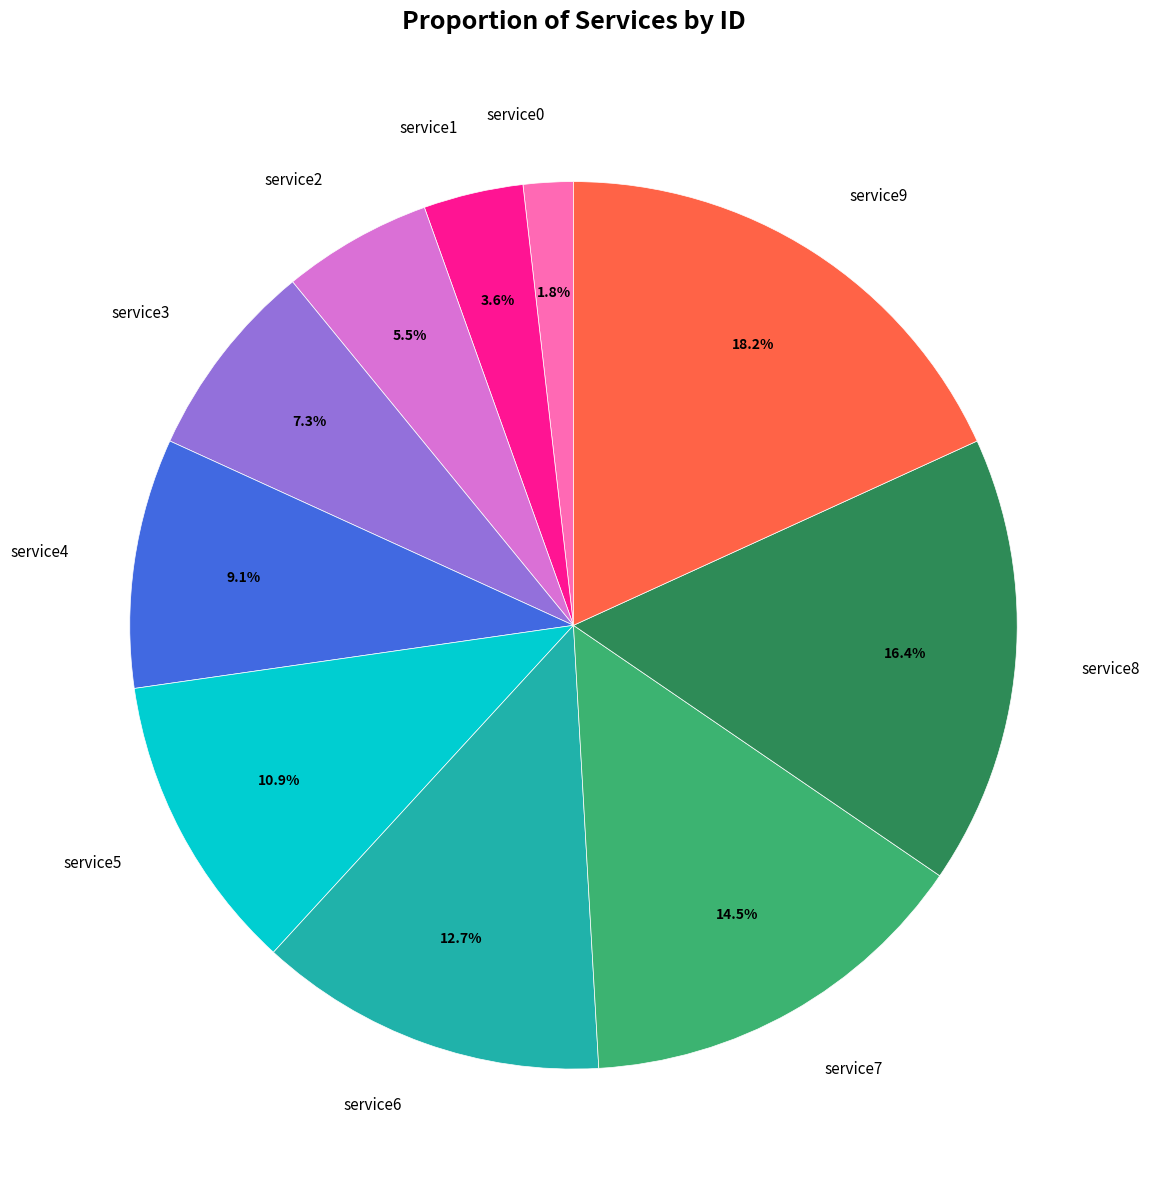

What is the total percentage of service0 and service8?

18.2%